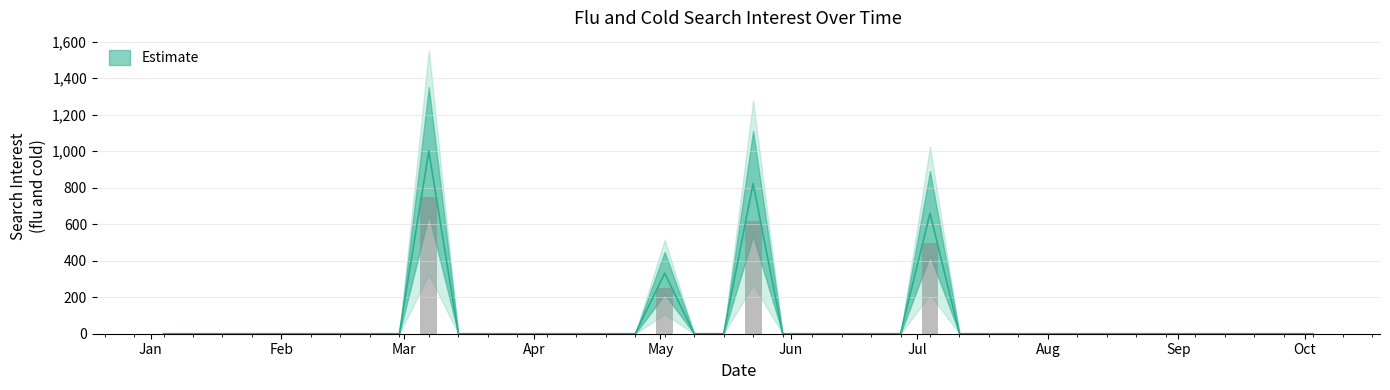

What is the label of the 38th bar from the left?

2004-09-19